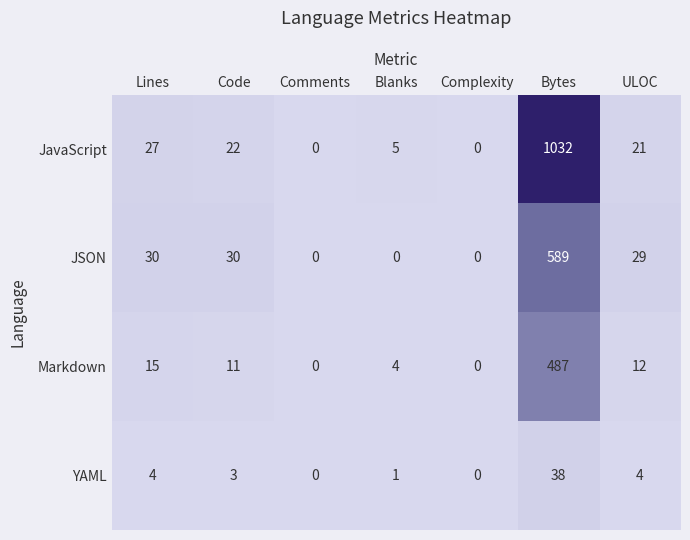

What is the average value of the Markdown series?

76